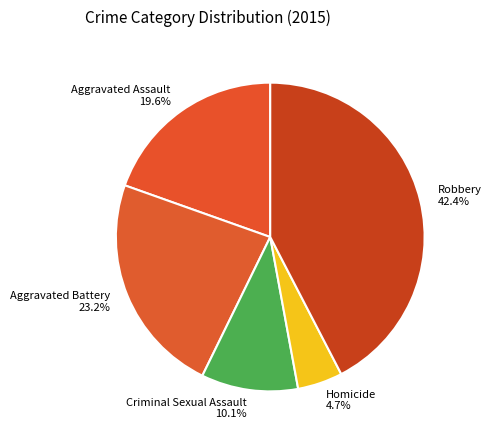

Is there any slice that represents more than half of the pie?

No